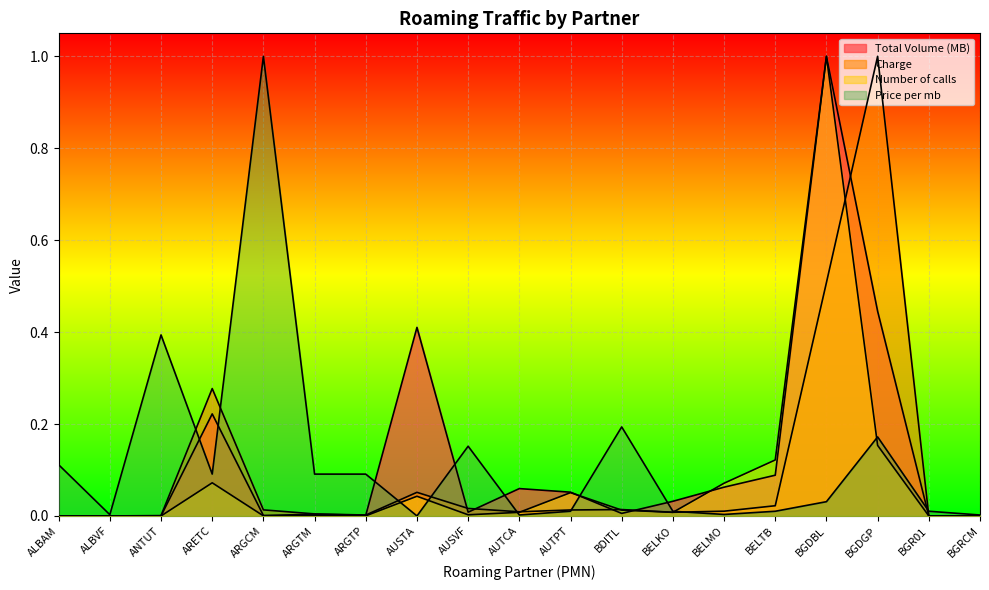

Which category has the lowest value across all series?

ALBVF